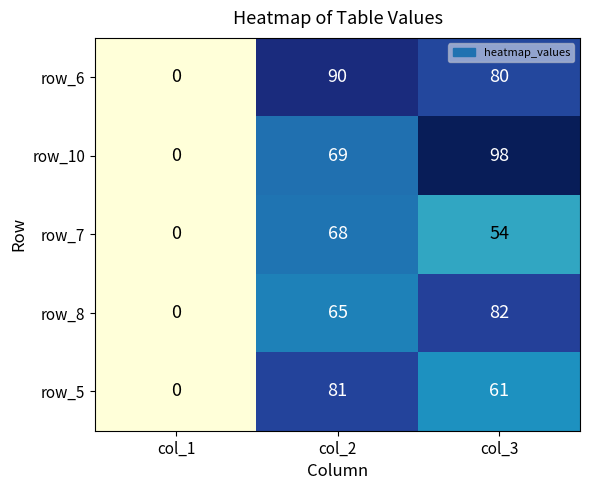

Which category has the lowest value across all series?

col_1